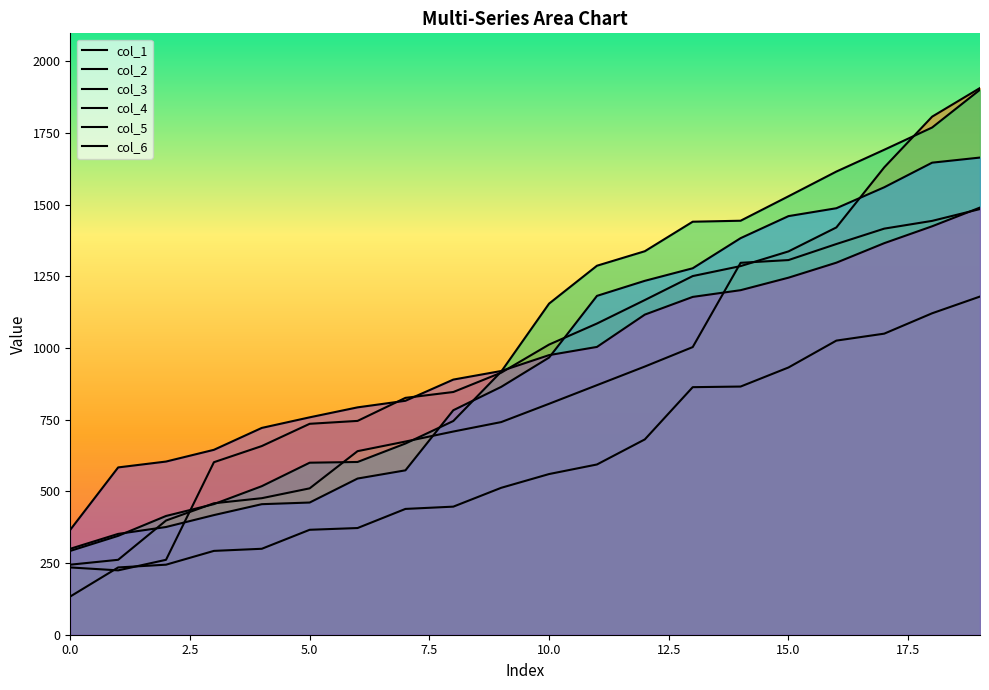

Which series ends up on top after the final intersection of col_2 and col_1?

col_2